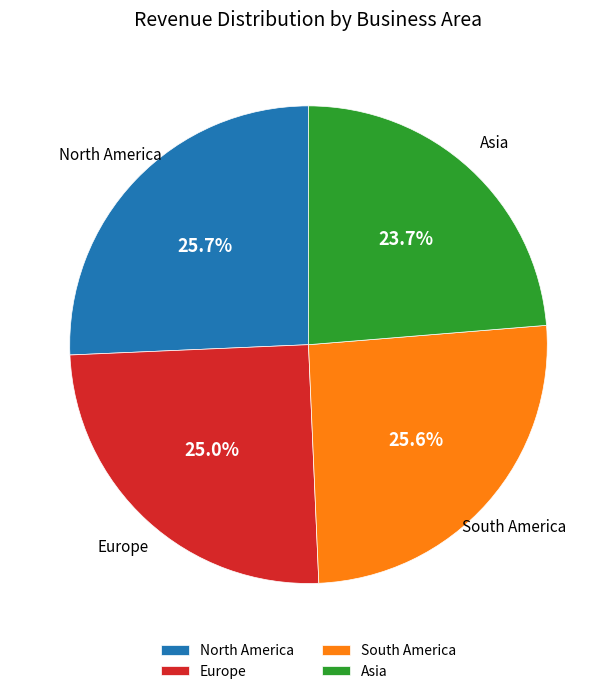

Which slice is the smallest?

Asia